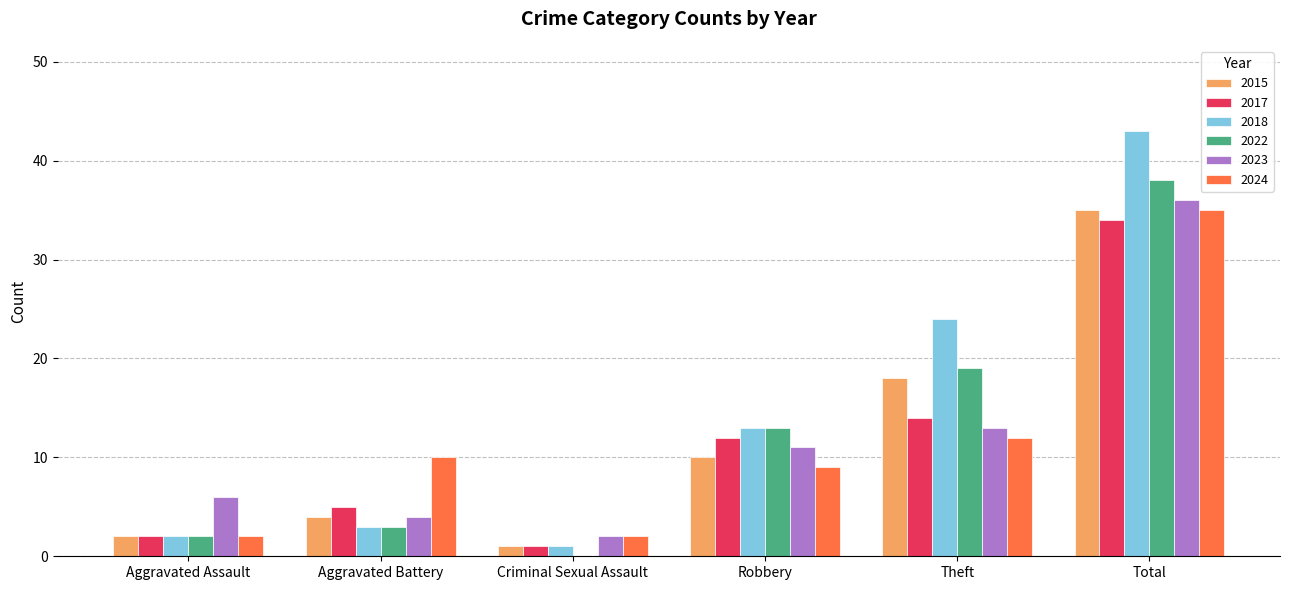

The 2017 series shows 34 at Total. True or false?

True